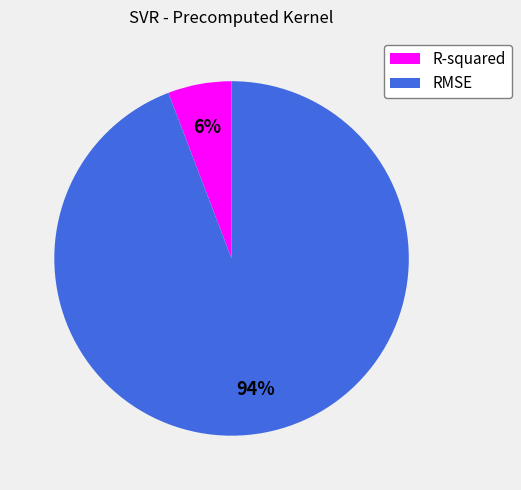

How many segments does this pie chart have?

2